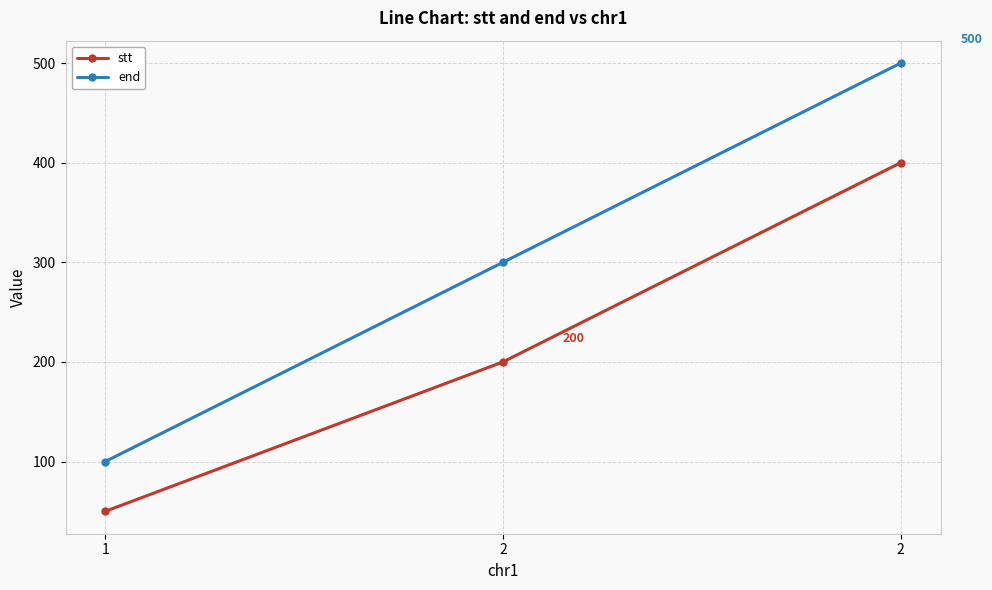

What are all the series names shown in the legend?

stt, end